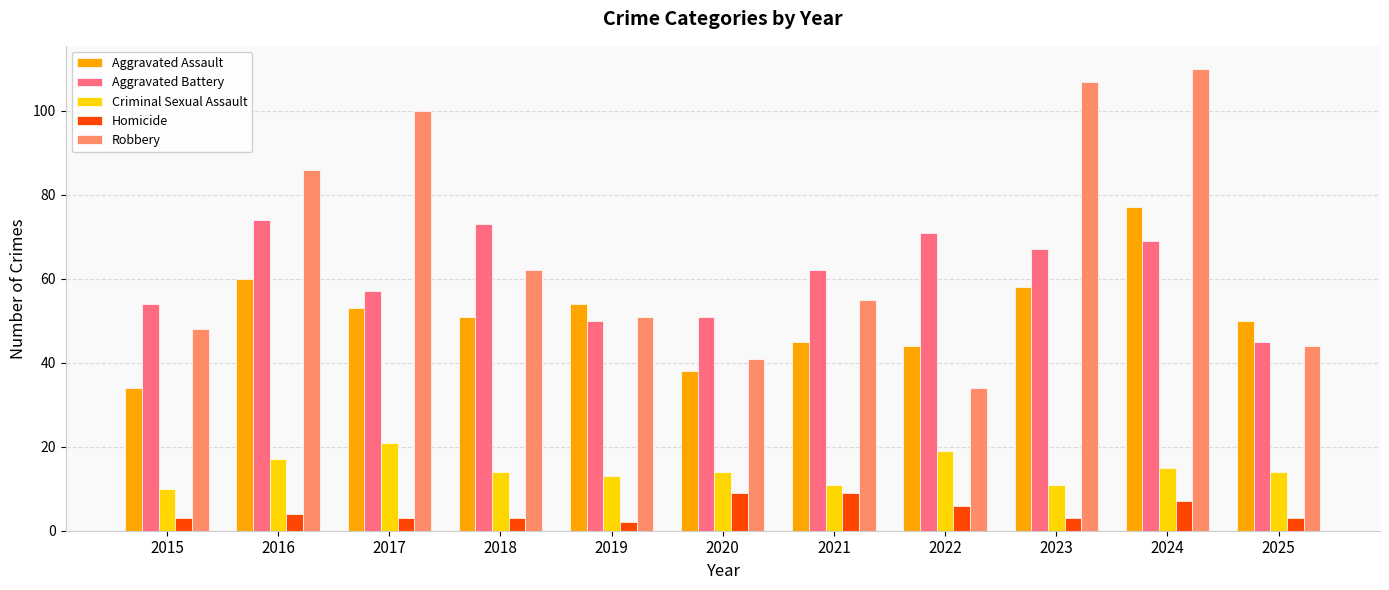

At which label does Aggravated Battery reach its minimum?

2025